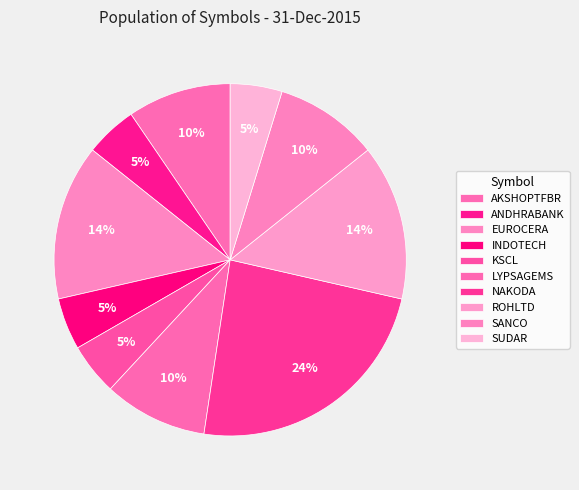

What percentage do EUROCERA and INDOTECH together represent?

19.0%